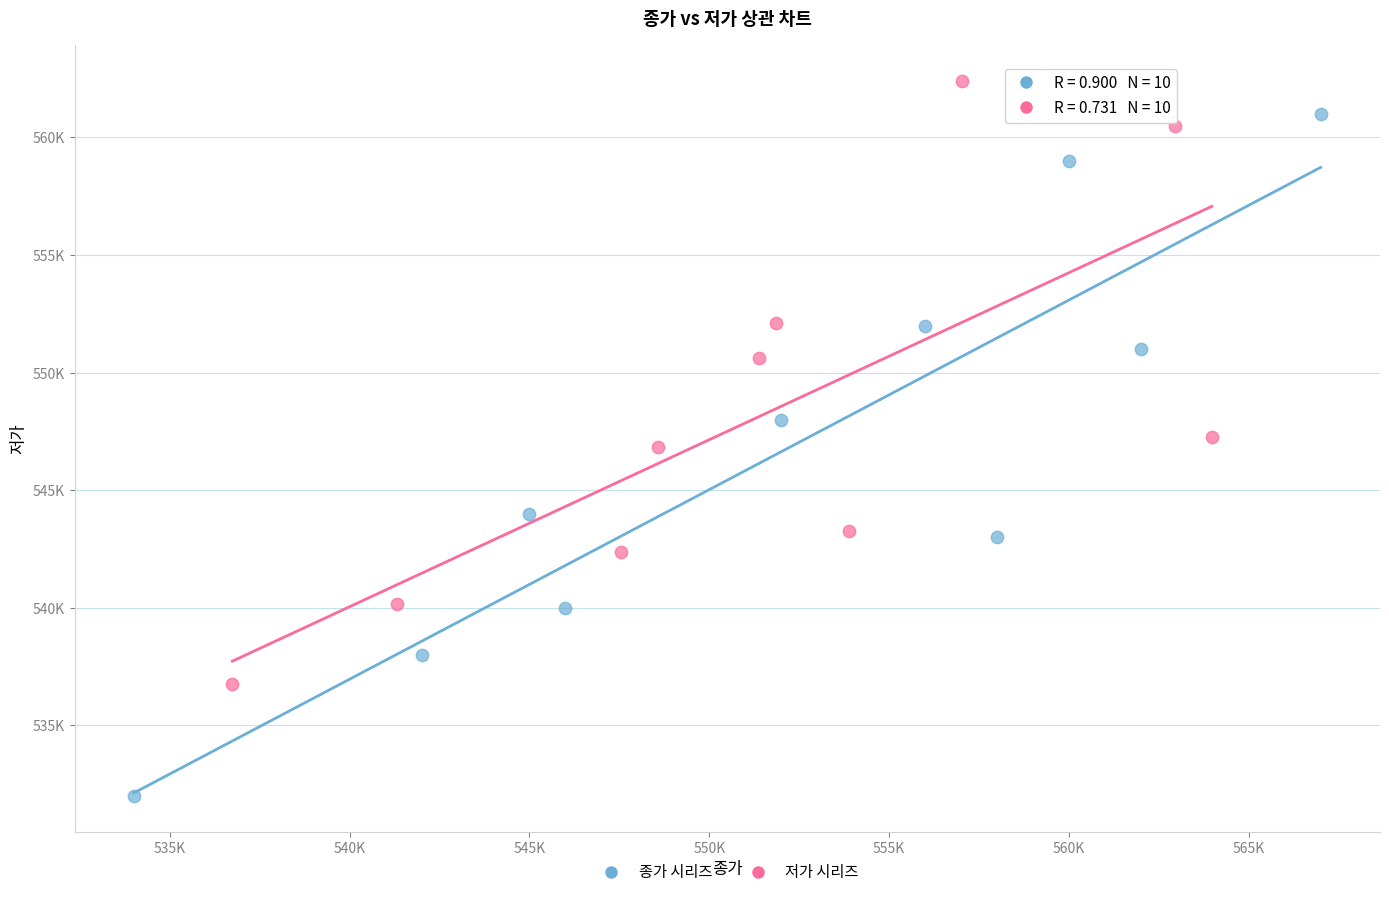

What are all the series names shown in the legend?

종가 시리즈, 저가 시리즈